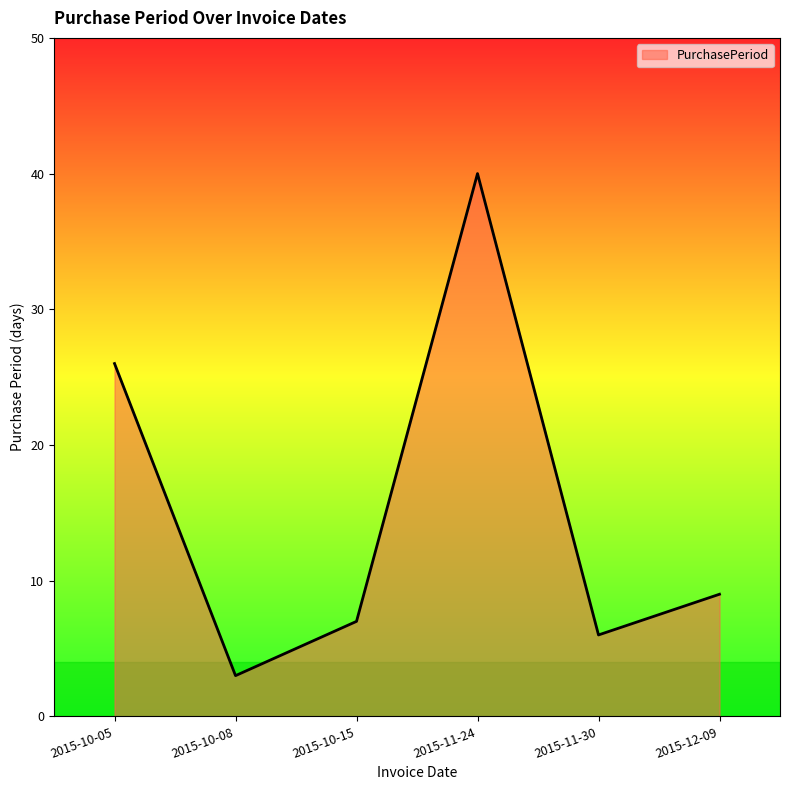

What is the smallest value displayed?

3